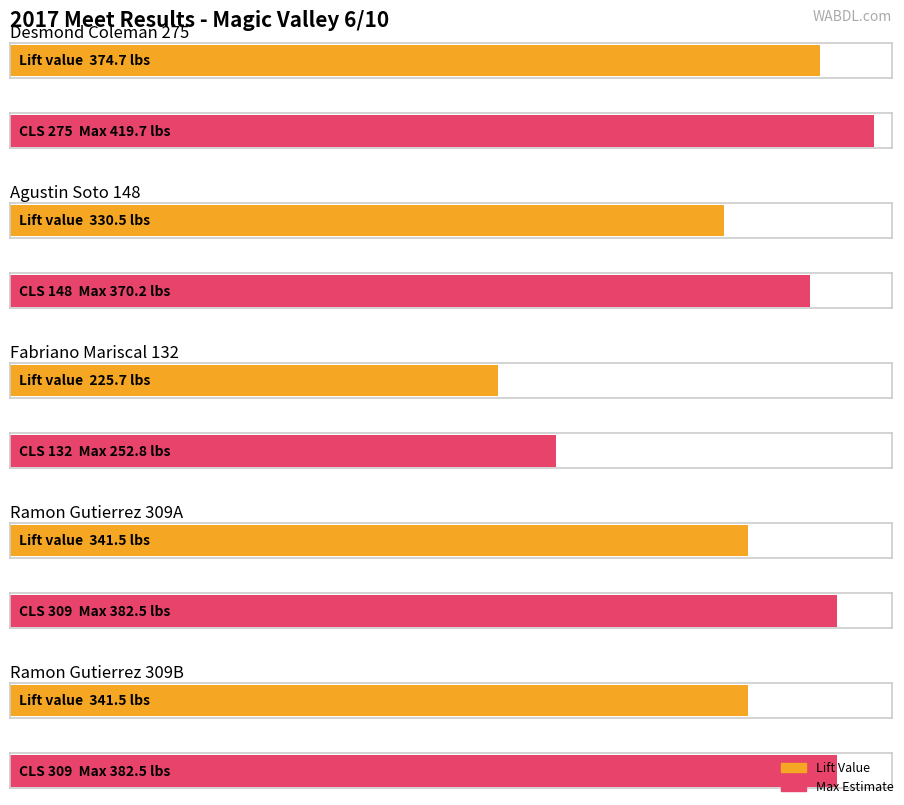

How many distinct data groups are displayed?

2